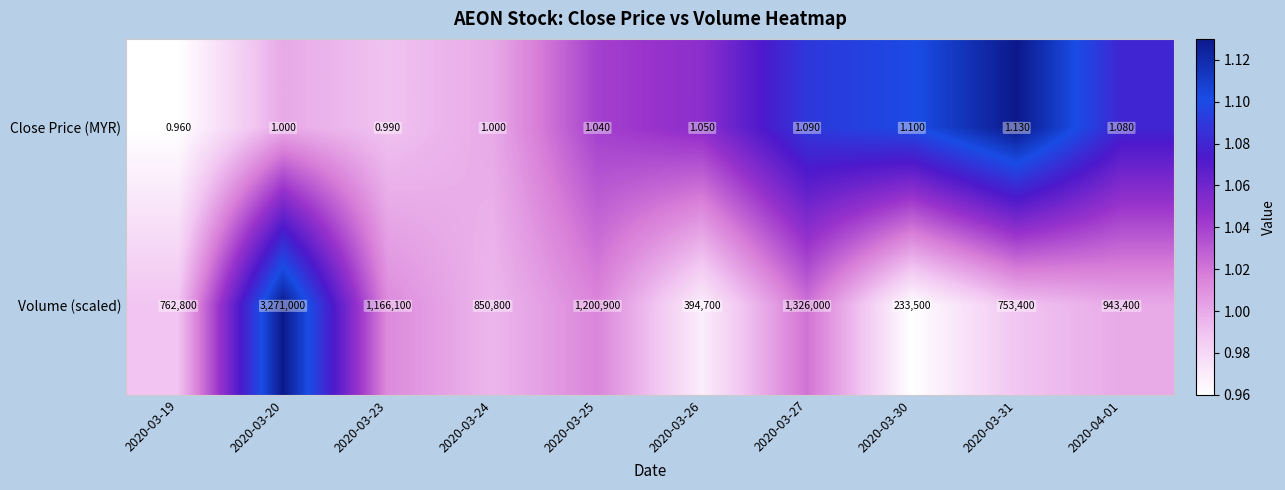

Which series has the widest spread of values?

Volume (scaled)